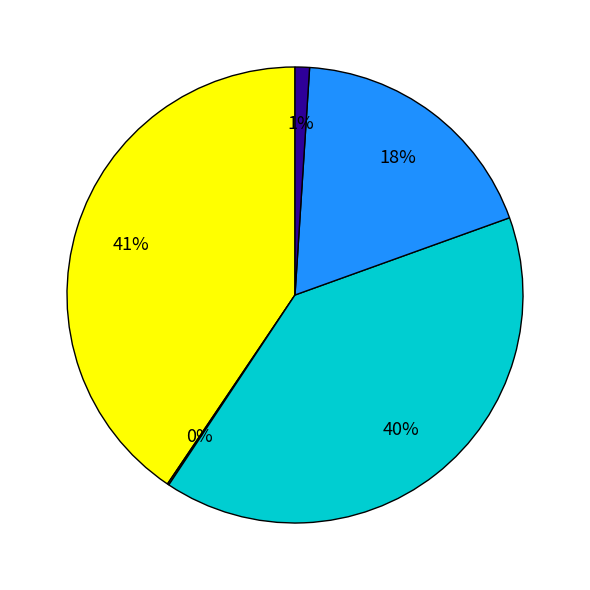

Does any single category account for the majority?

No